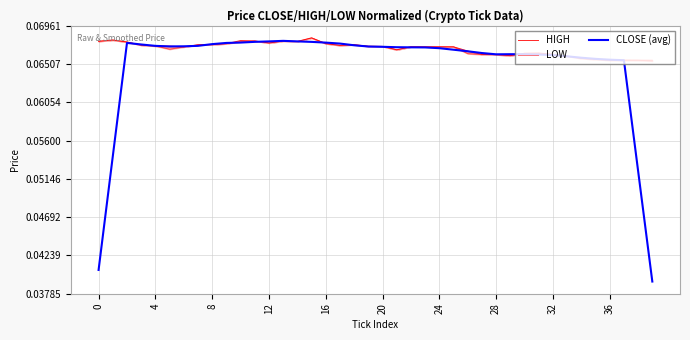

What is the sum of all HIGH values?

2.7